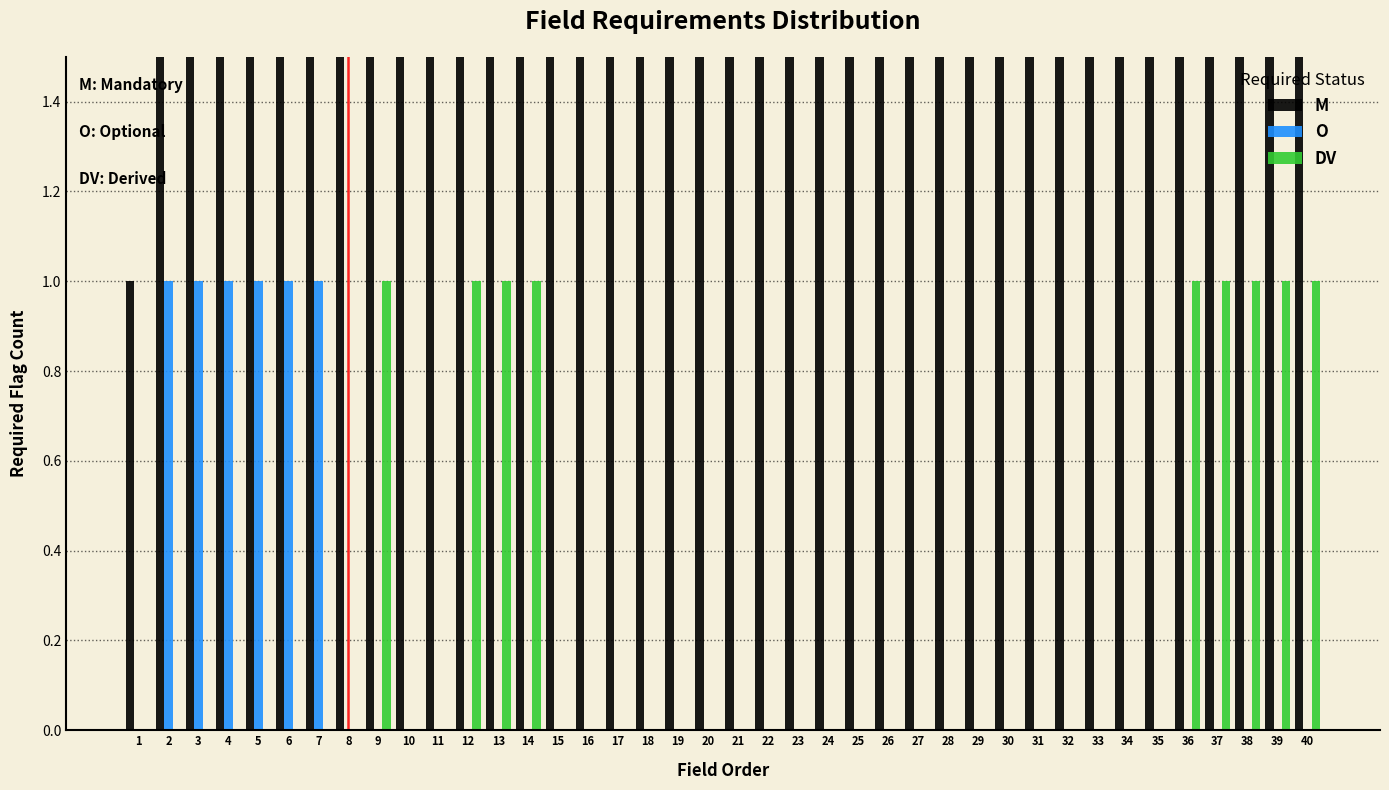

The O series shows 1 at 5. True or false?

False